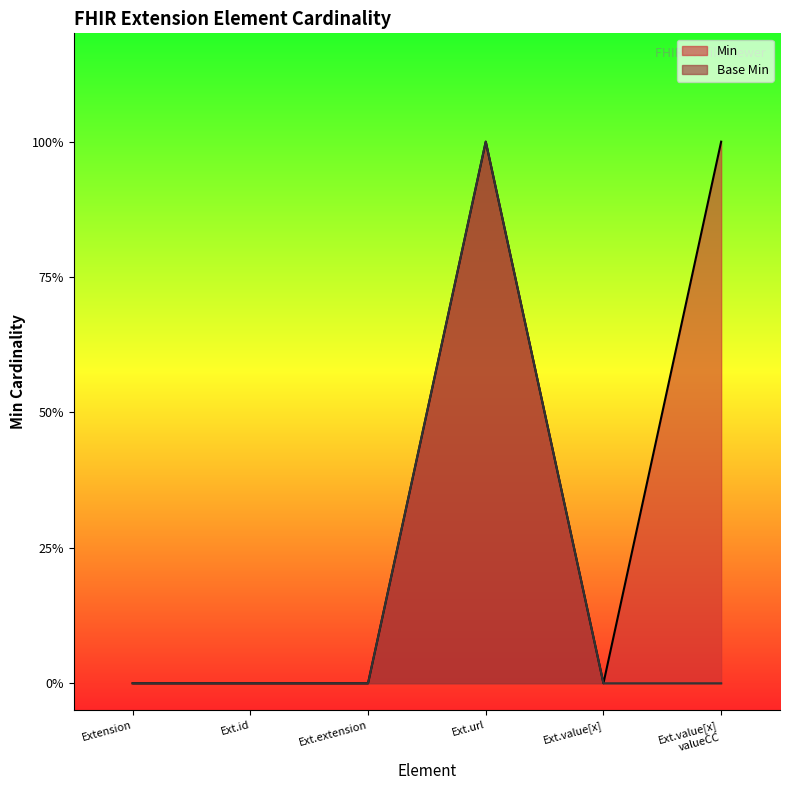

True or false: Min and Base Min cross at least once.

False